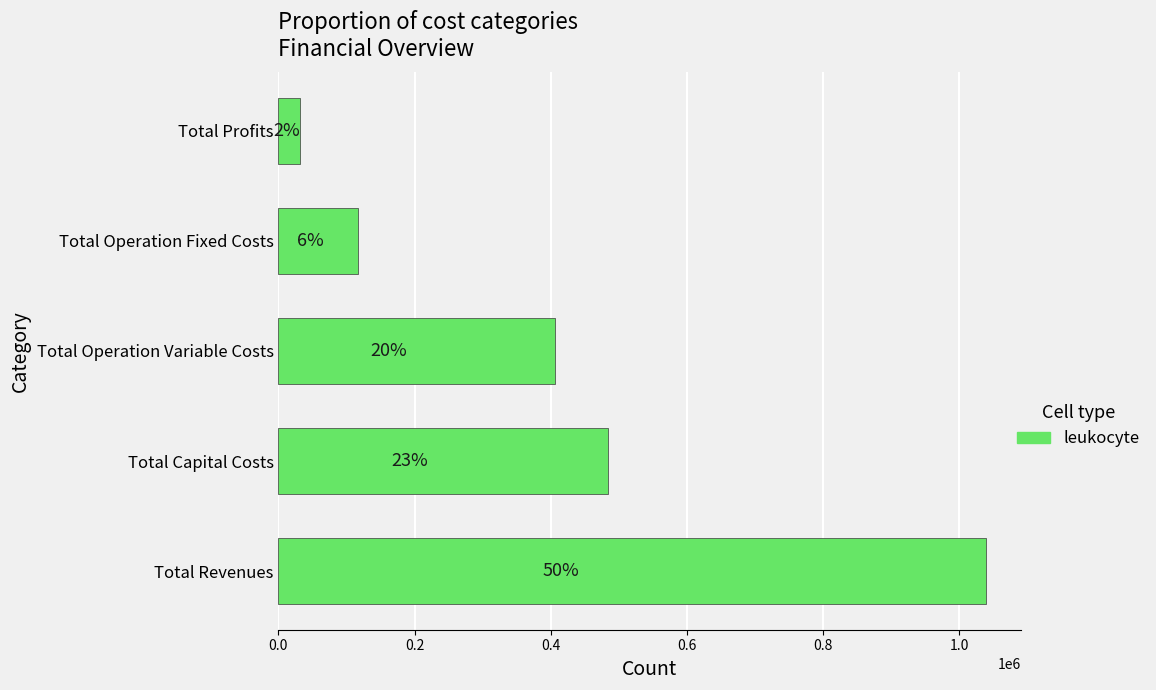

Are the bars horizontal?

Yes